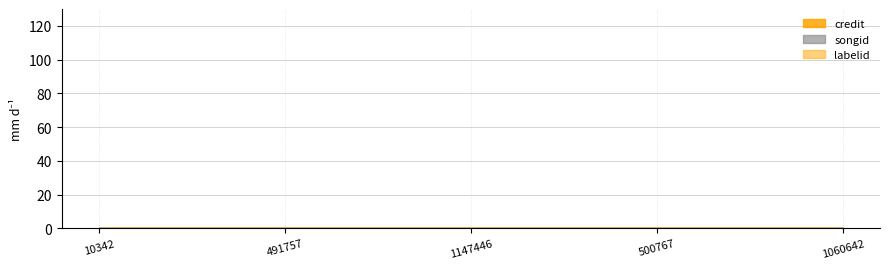

Rank the categories by labelid value from highest to lowest.

10342, 491757, 1147446, 500767, 1060642